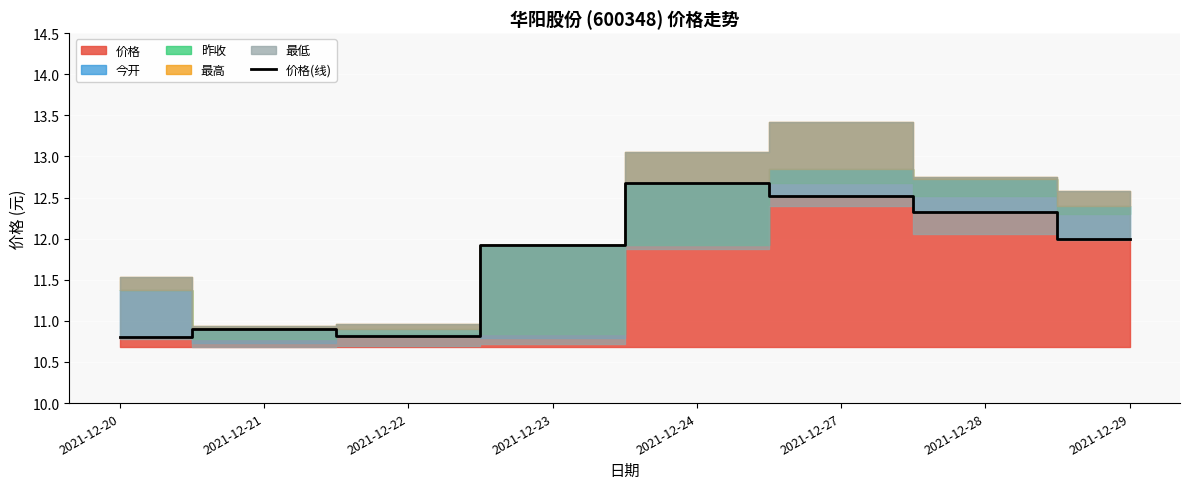

Read the value at 2021-12-24.

12.7